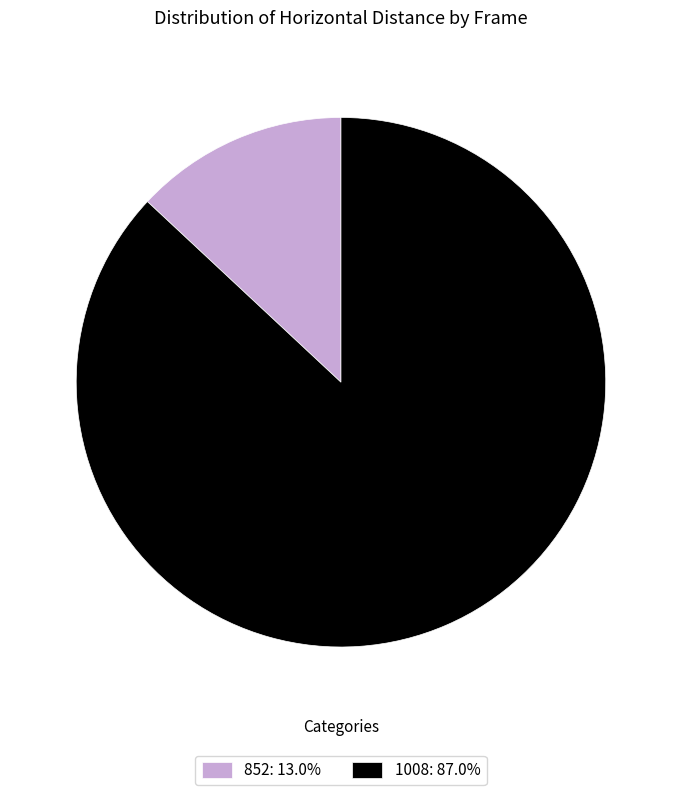

The 1008 slice represents 87% of the pie. True or false?

True